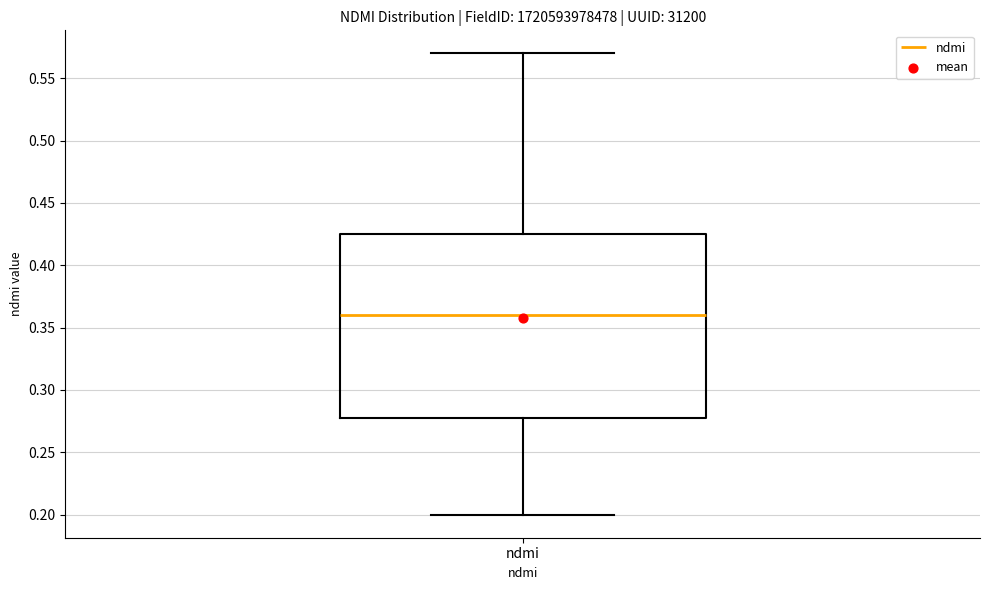

Where does the upper whisker of the box for ndmi end on the y-axis? The values are not printed on the chart, so give them approximately, as read against the axis.

0.570